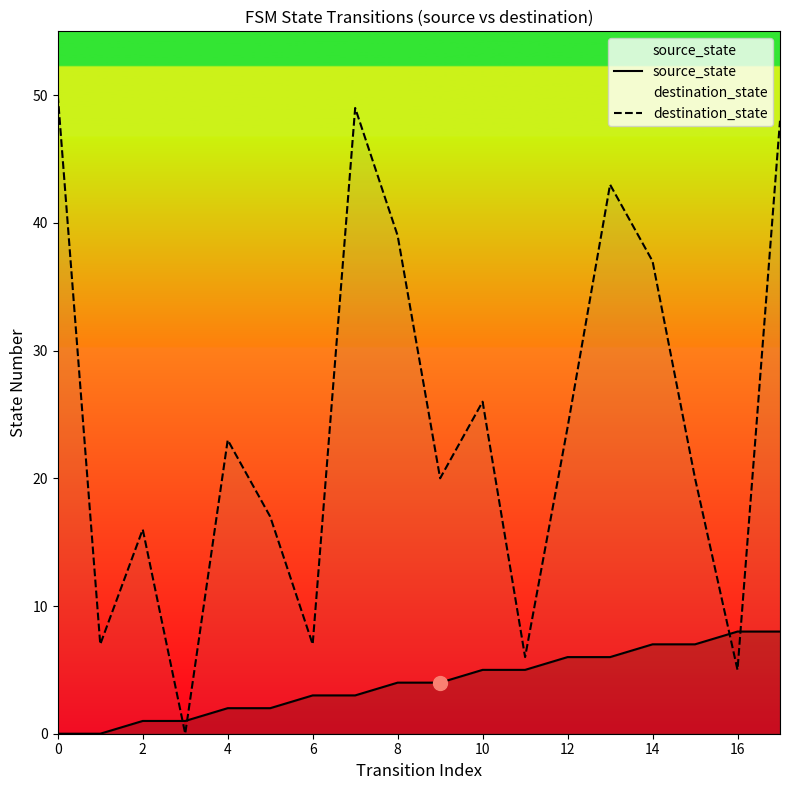

Reading left to right, what are all the values shown in this chart?

source_state: 0	0	1	1	2	2	3	3	4	4	5	5	6	6	7	7	8	8
destination_state: 50	7	16	0	23	17	7	49	39	20	26	6	24	43	37	20	5	48